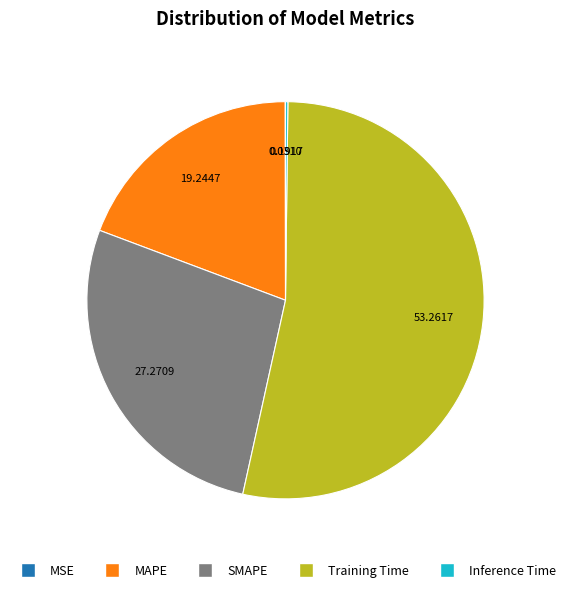

True or false: MAPE accounts for 10% of the total.

False